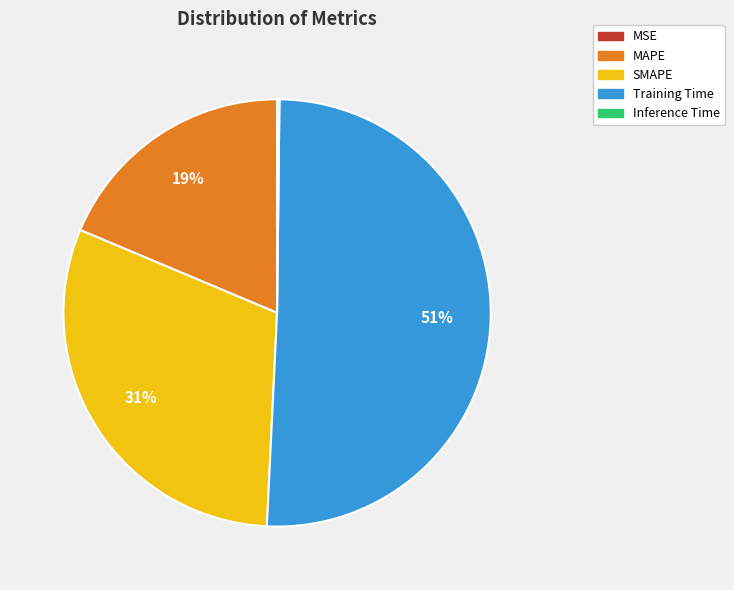

To the nearest percent, what is the average slice percentage?

20%